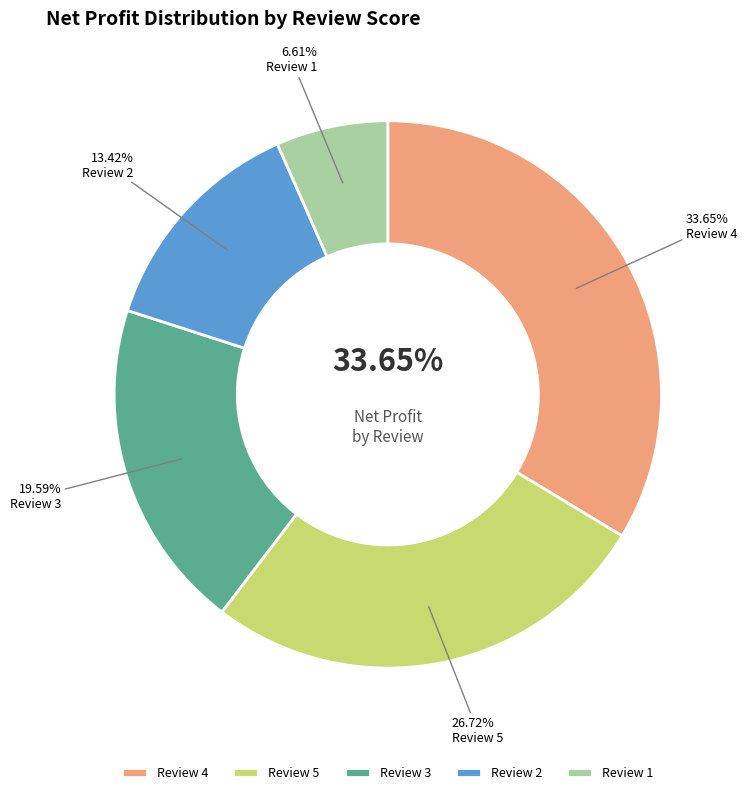

What is the largest slice in the pie chart?

4